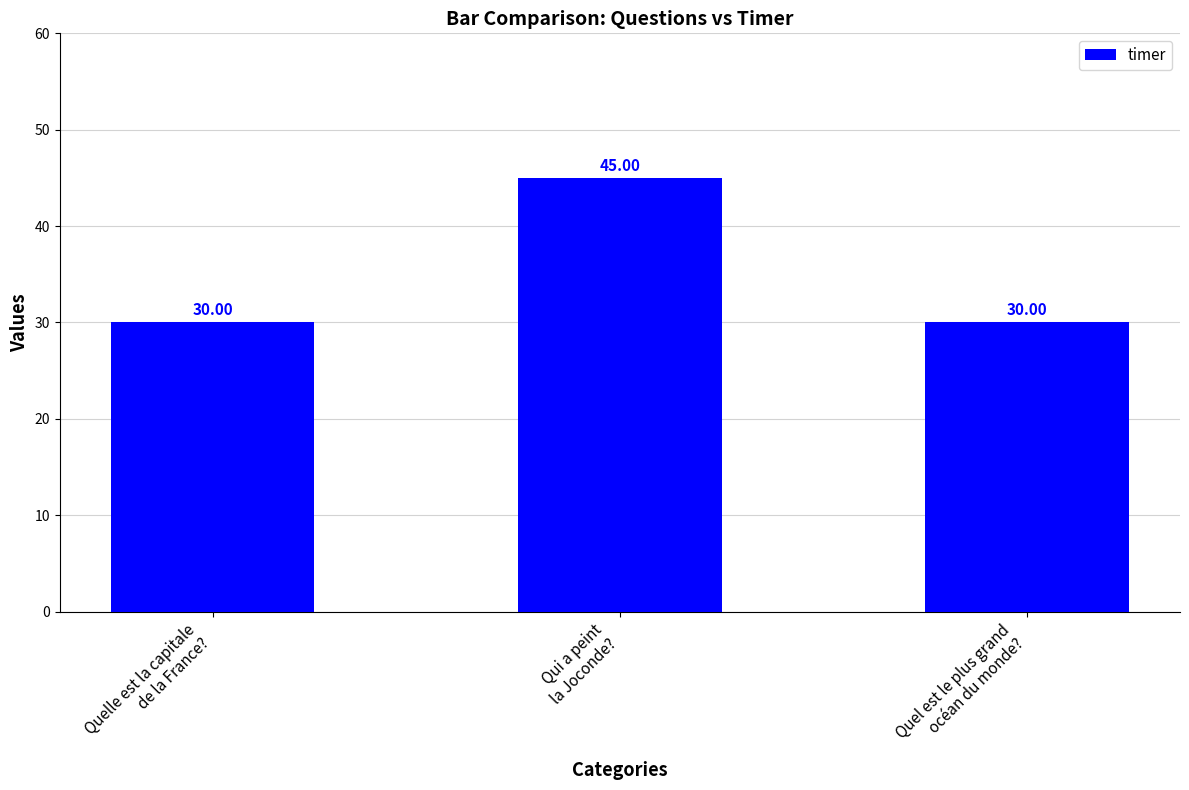

What is the sum of all values?

105